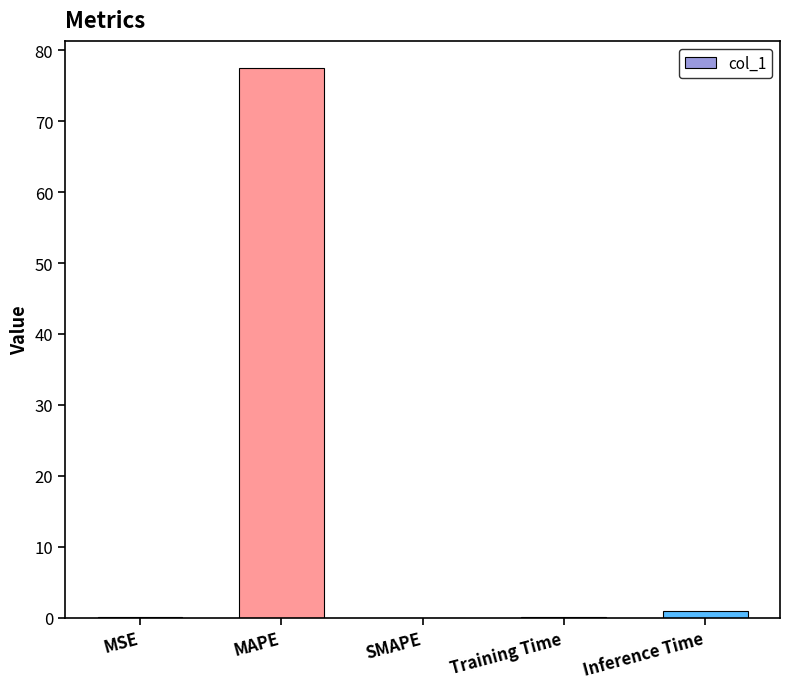

What is the change in value from SMAPE to Training Time?

+0.1